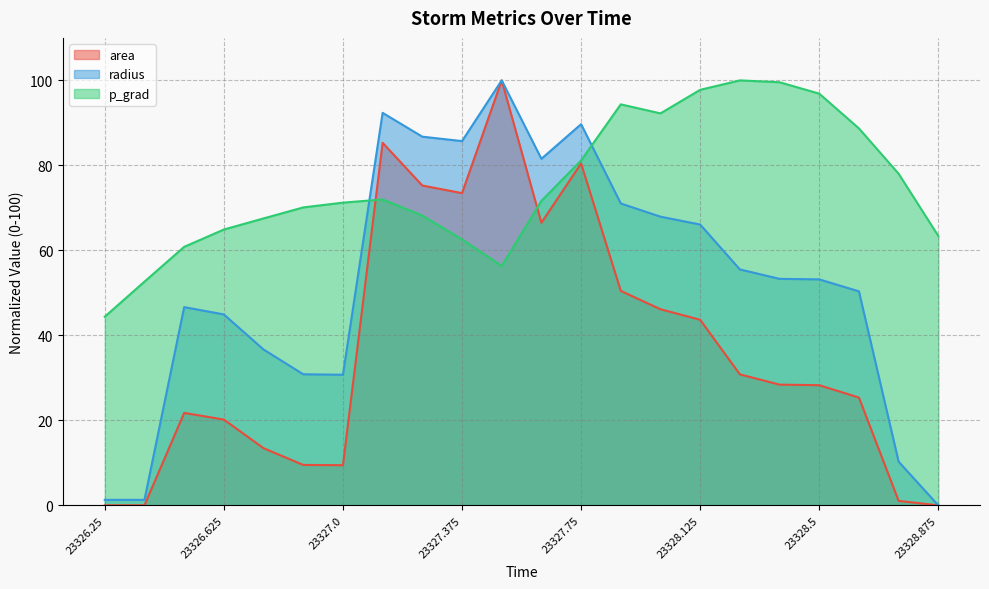

What is the average value of the p_grad series?

75.2